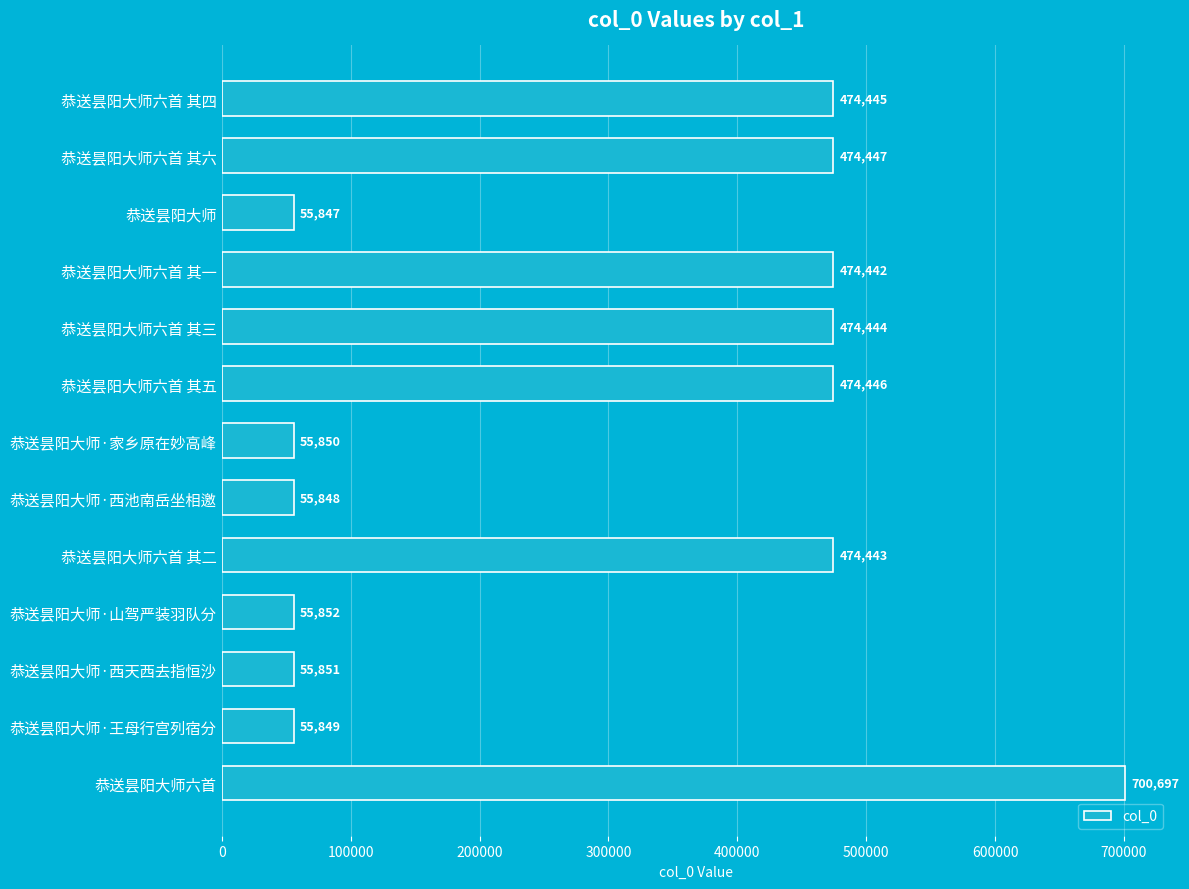

How many data points are less than 474442?

6